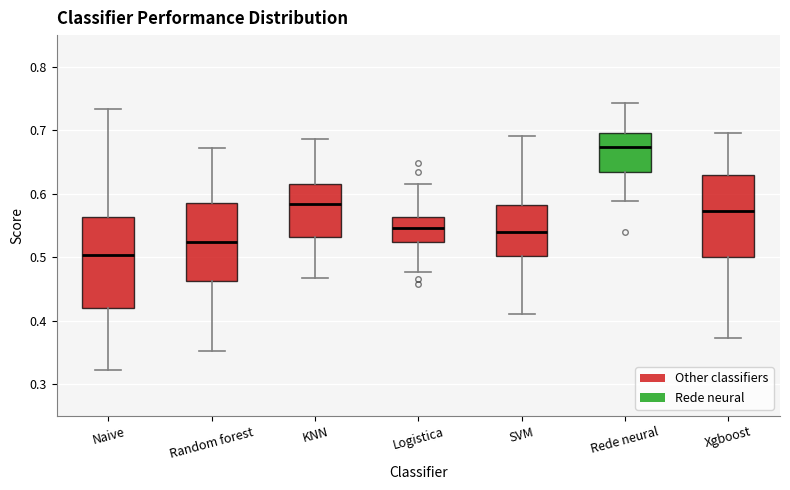

Which box is the tallest, from its lower edge to its upper edge?

Naive